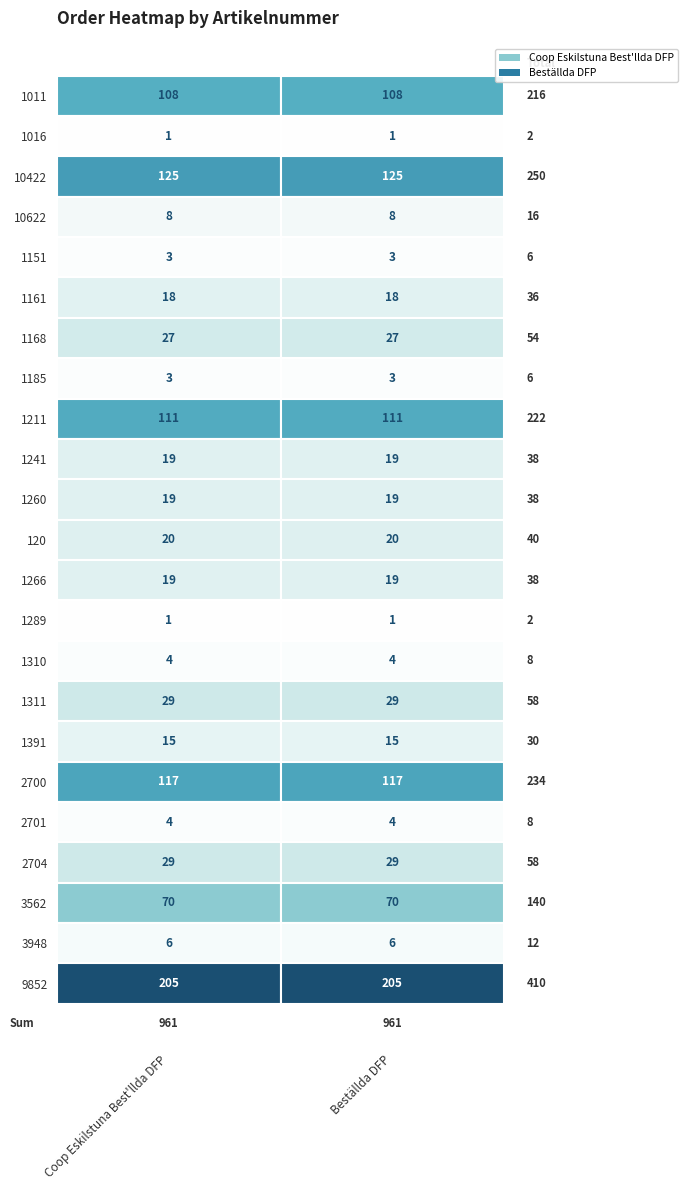

At which label does Beställda DFP first exceed 19?

1011